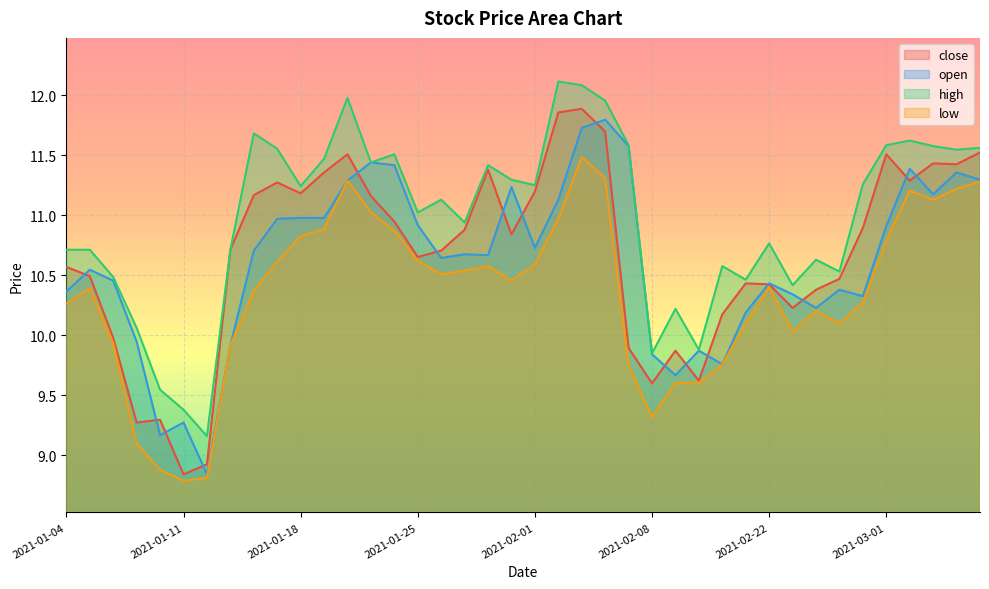

Where is open nearest to the value 10?

2021-01-07